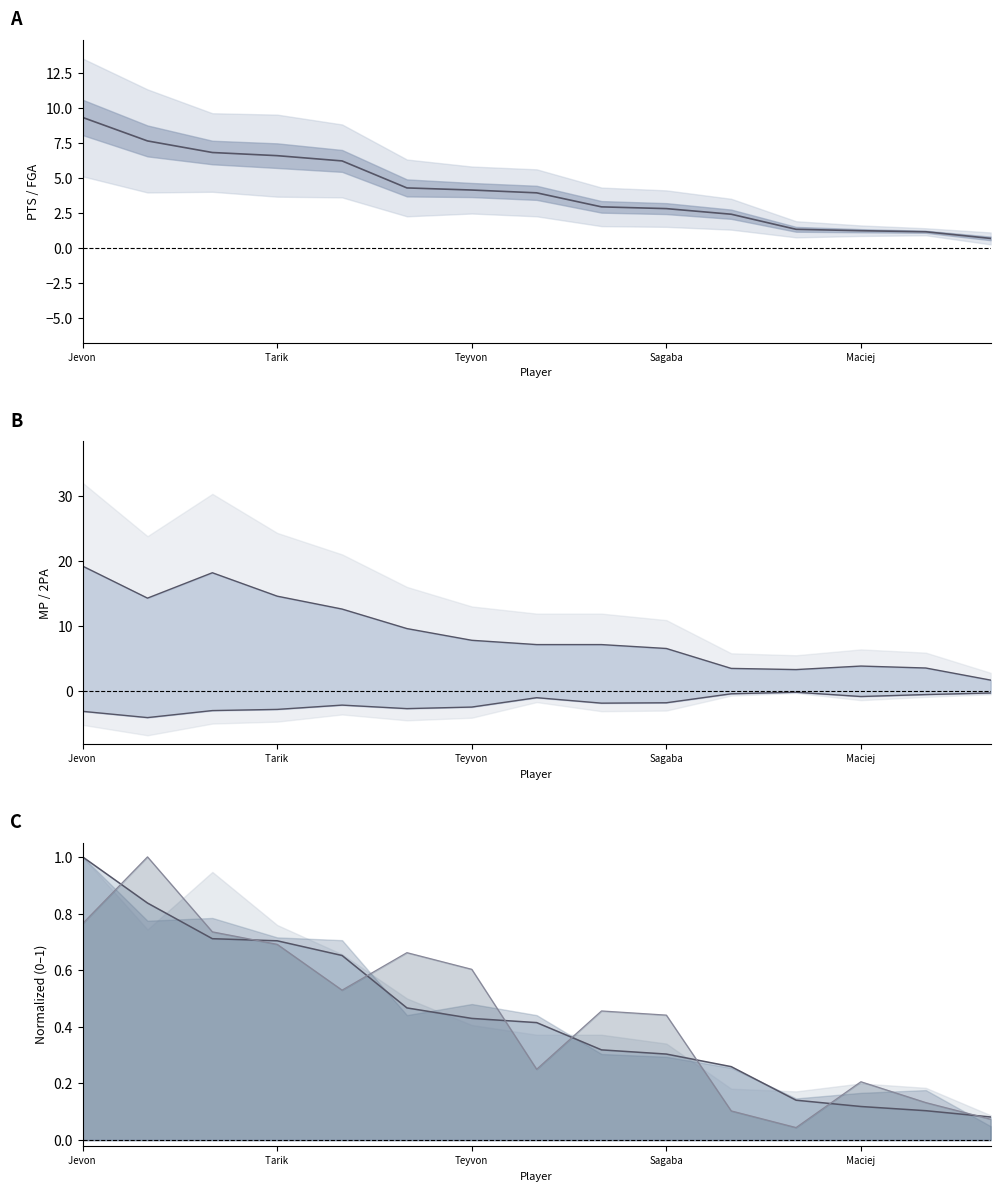

True or false: PTS mean and PTS norm line cross at least once.

False